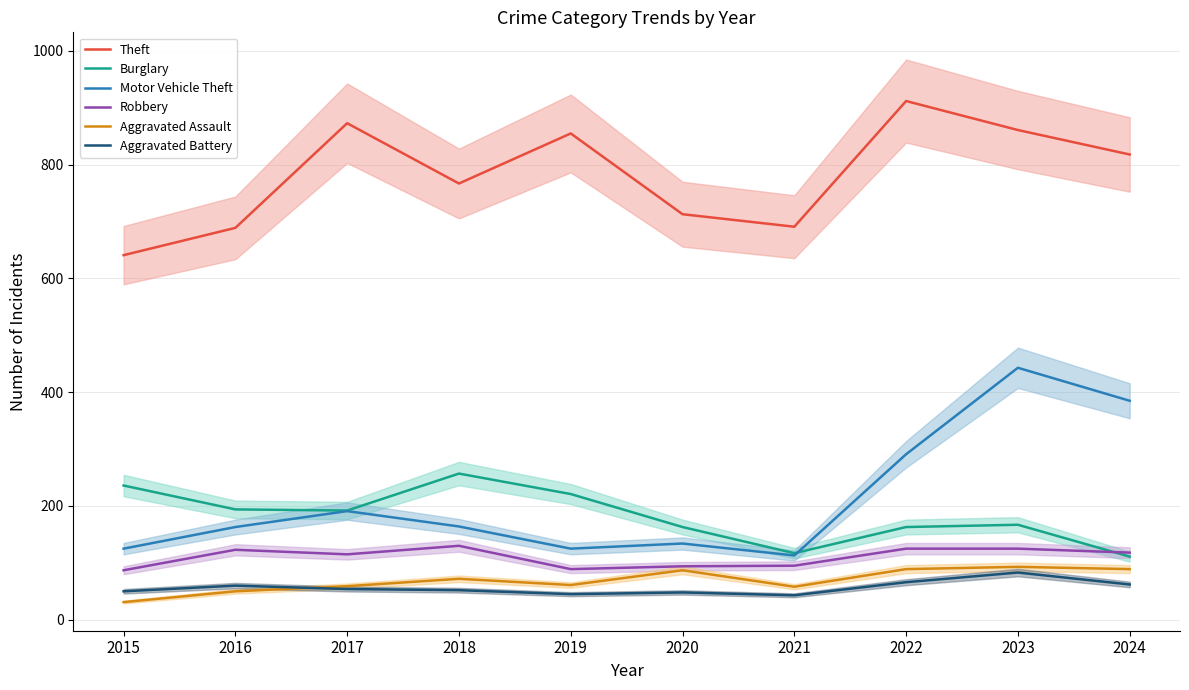

At which category is the sum across all series the highest?

2023